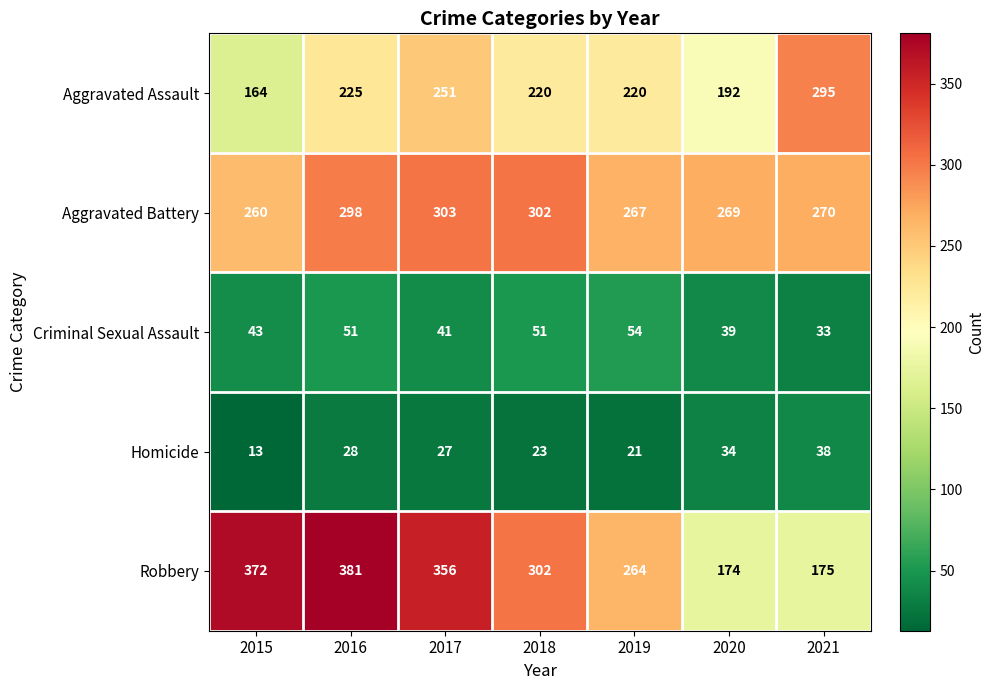

Is it true that Robbery equals 97 at 2019?

False